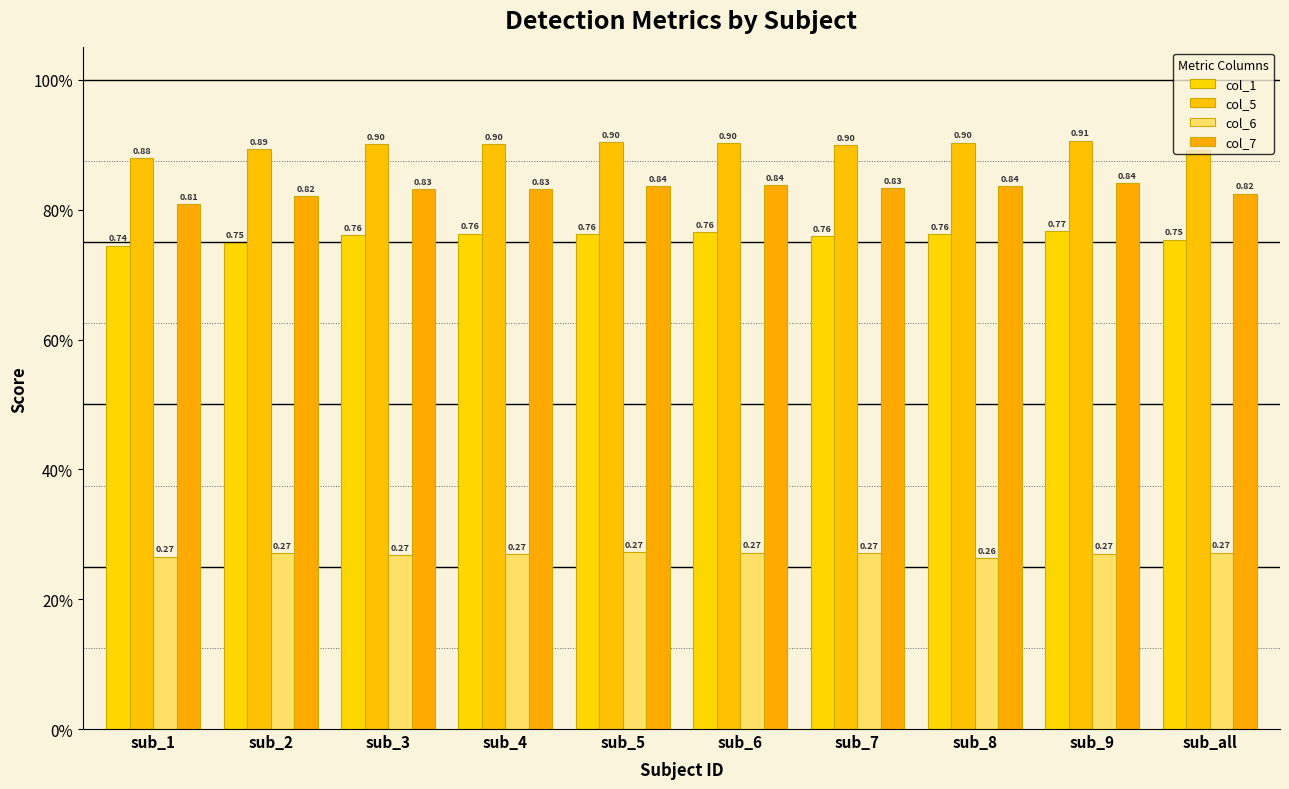

What is the value of the col_7 bar at the 10th from the left?

0.8